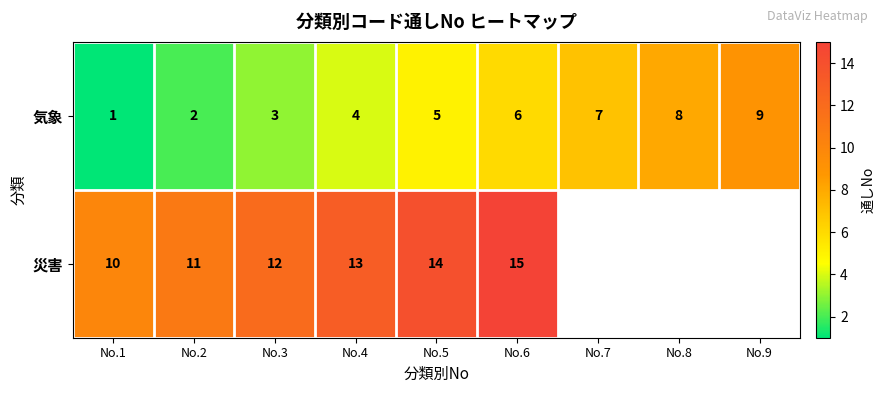

At which category is the sum across all series the highest?

No.6